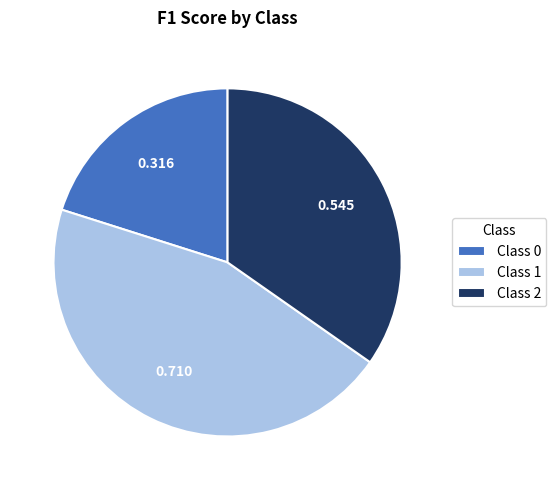

Which category has the biggest portion of the pie?

Class 1